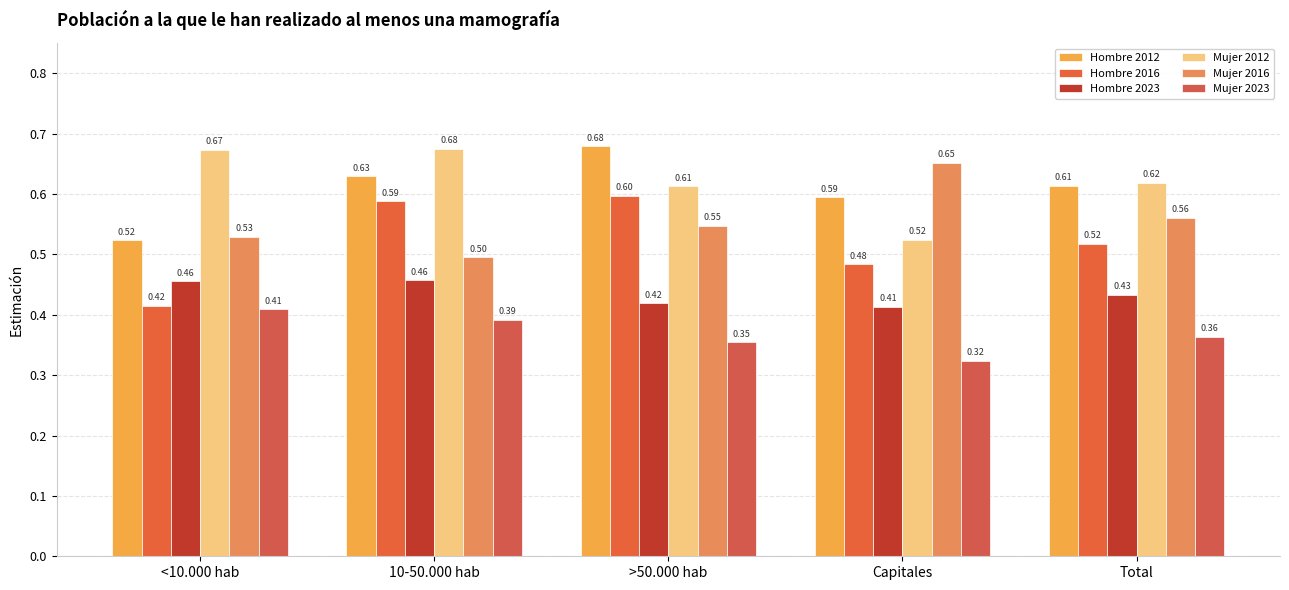

What are all the series names shown in the legend?

Hombre 2012, Hombre 2016, Hombre 2023, Mujer 2012, Mujer 2016, Mujer 2023